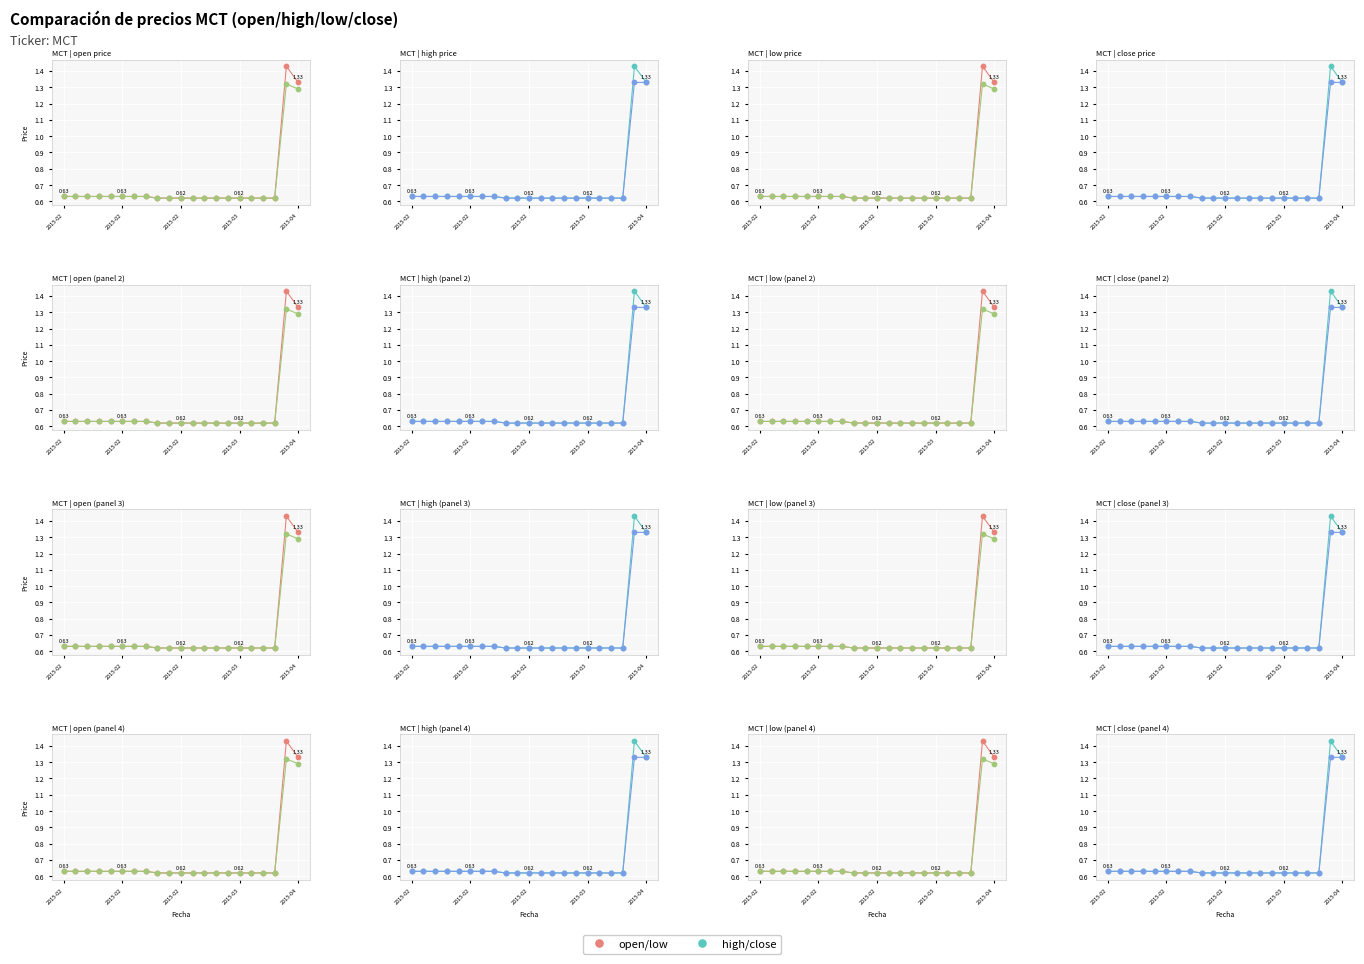

Which series contains the lowest Y value?

open